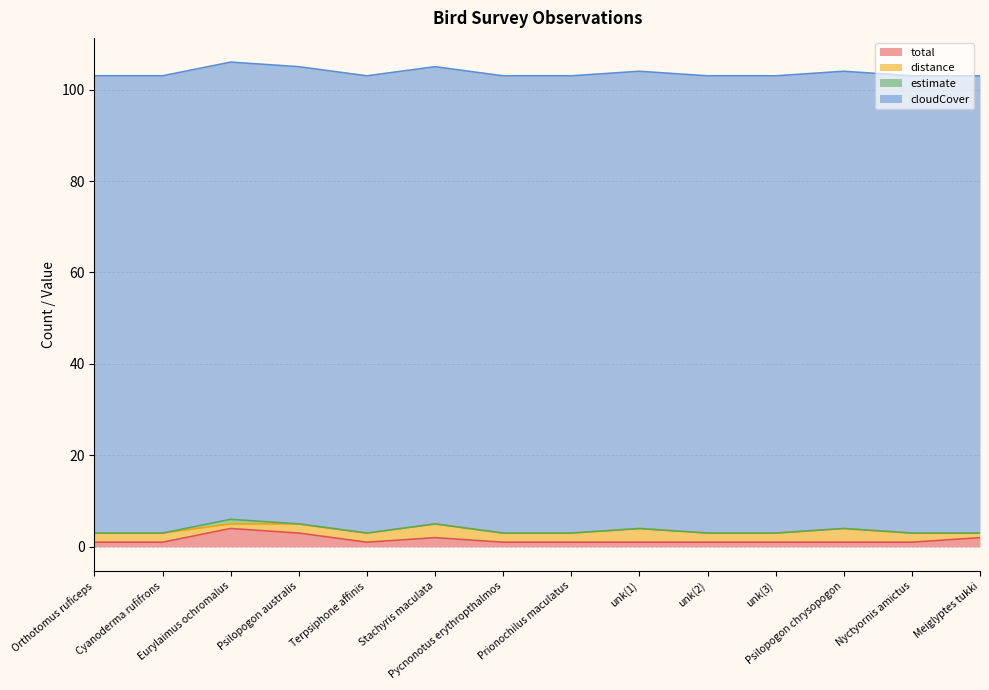

What is the spread (max minus min) of values at Nyctyornis amictus?

100